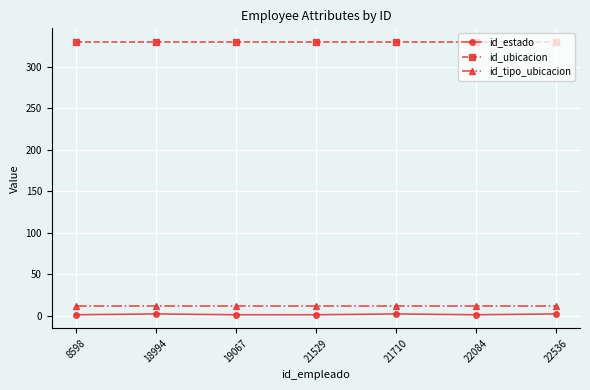

How many id_estado values are between 1 and 2?

7